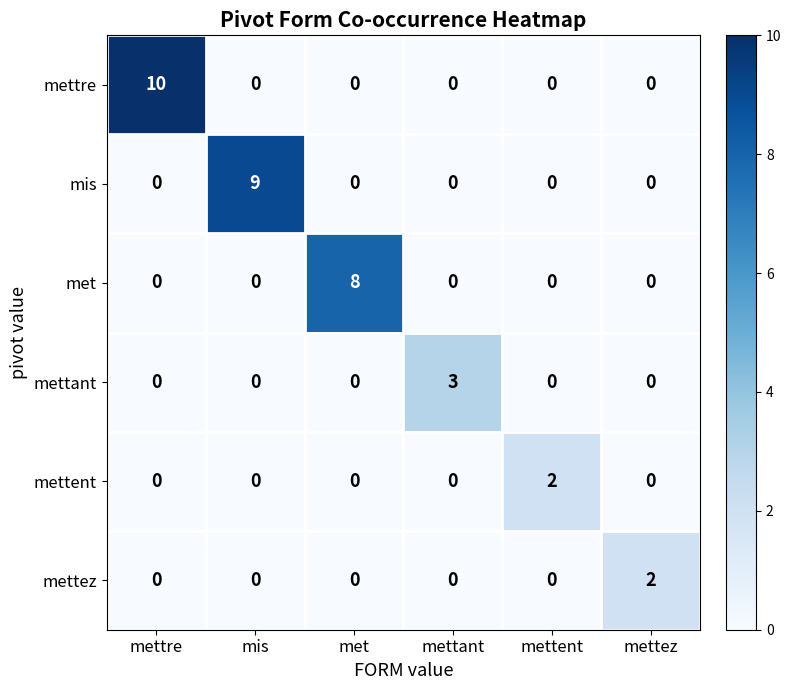

At how many categories does at least one series exceed 0?

6